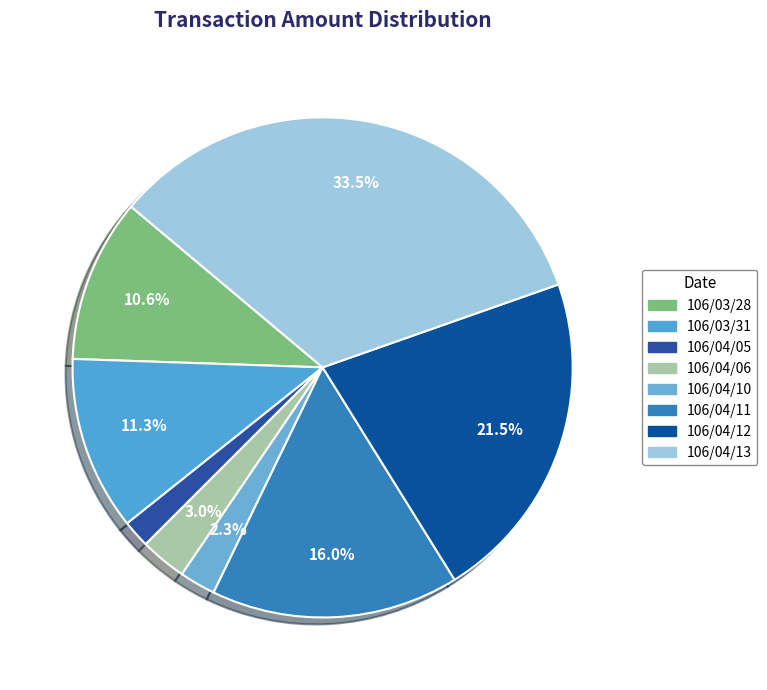

Is it true that 106/04/06 is 13% of the pie?

False